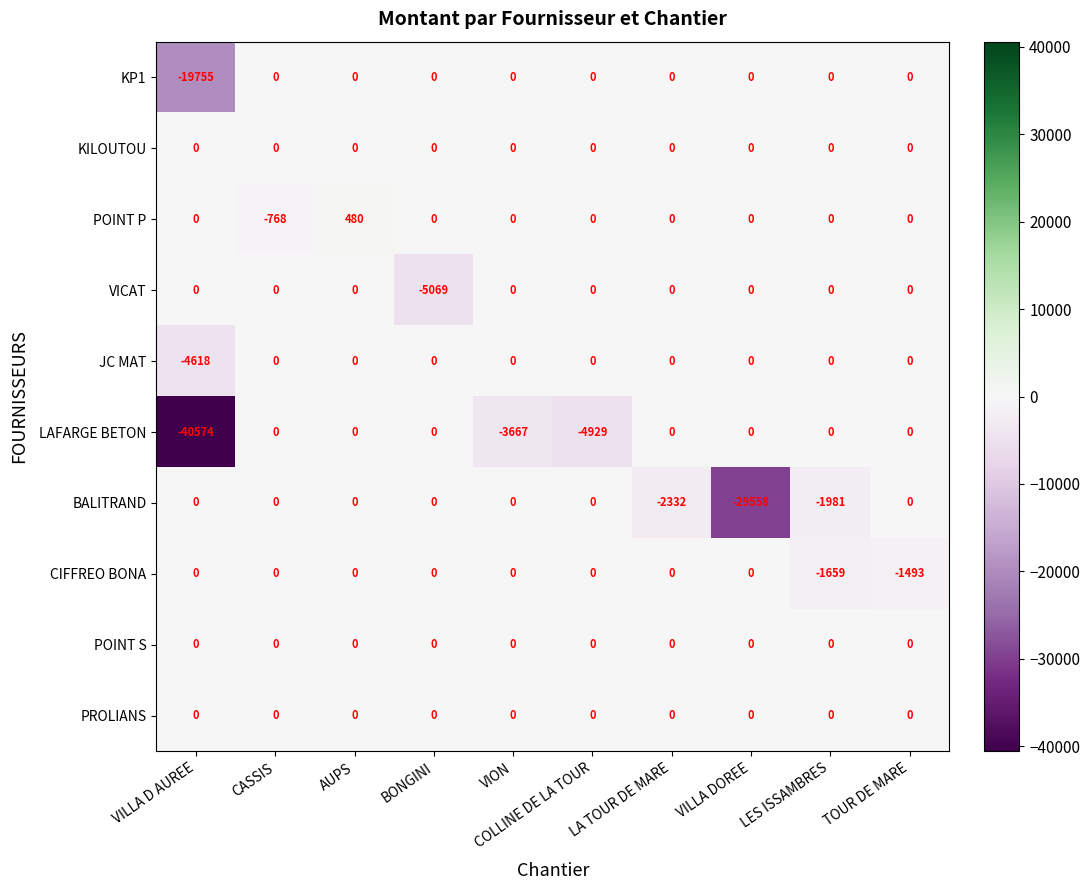

Is it true that BALITRAND equals -1981 at LES ISSAMBRES?

True